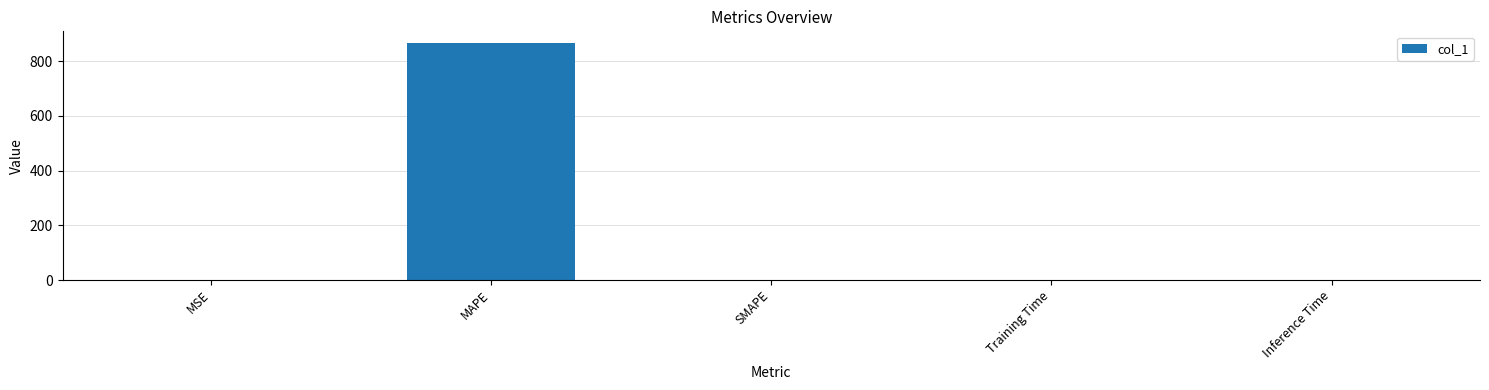

What is the maximum value shown in the chart?

866.2